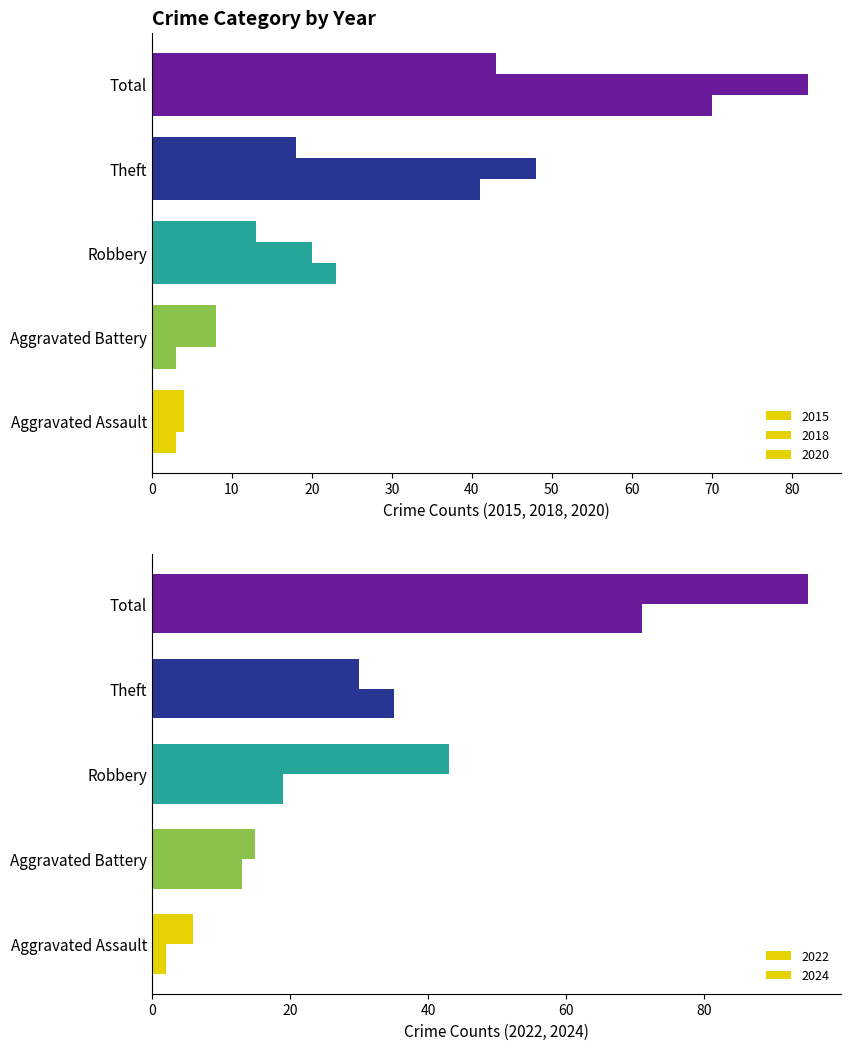

How many categories are shown in the chart?

5